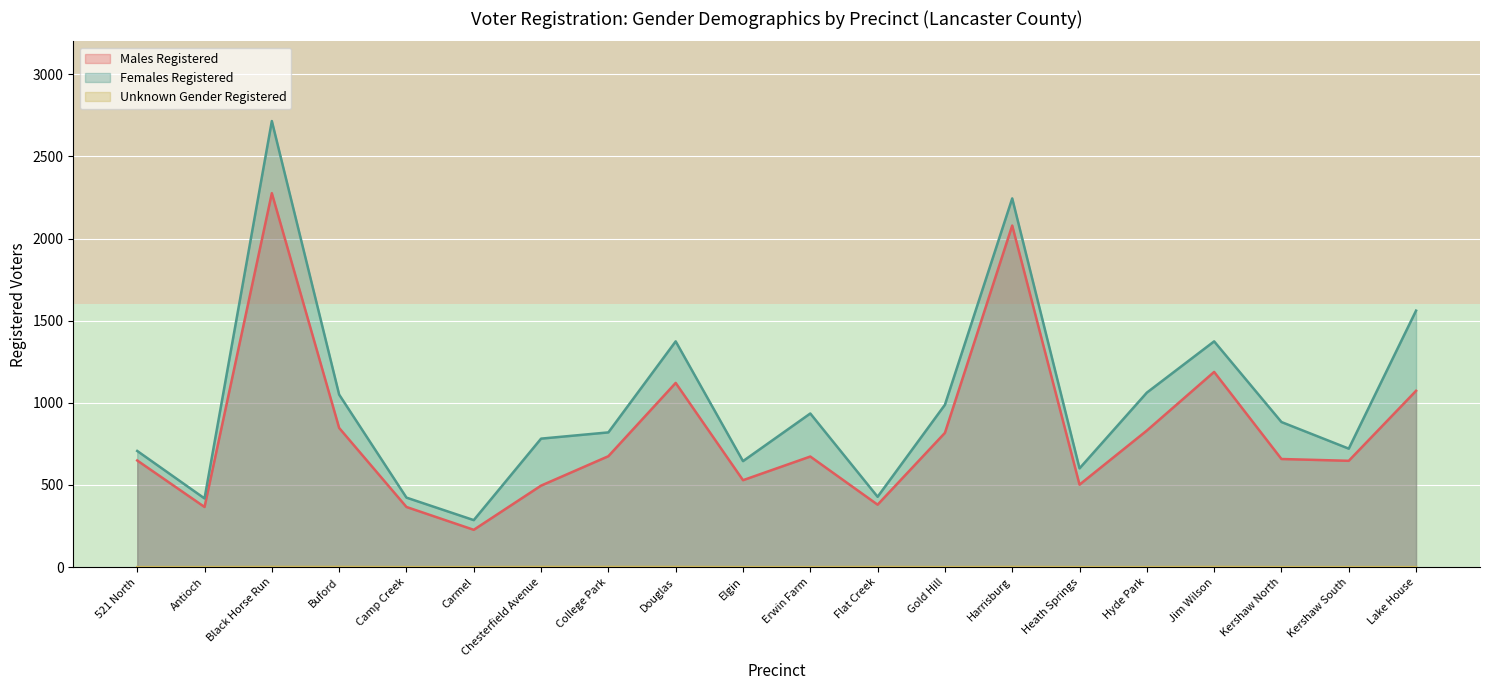

Reading left to right, list all the values displayed in this chart.

Males Registered: 521 North=649	Antioch=366	Black Horse Run=2276	Buford=847	Camp Creek=366	Carmel=227	Chesterfield Avenue=496	College Park=675	Douglas=1121	Elgin=529	Erwin Farm=673	Flat Creek=380	Gold Hill=817	Harrisburg=2079	Heath Springs=502	Hyde Park=831	Jim Wilson=1188	Kershaw North=658	Kershaw South=647	Lake House=1073
Females Registered: 521 North=707	Antioch=418	Black Horse Run=2715	Buford=1050	Camp Creek=423	Carmel=286	Chesterfield Avenue=782	College Park=820	Douglas=1374	Elgin=645	Erwin Farm=935	Flat Creek=428	Gold Hill=988	Harrisburg=2244	Heath Springs=601	Hyde Park=1062	Jim Wilson=1374	Kershaw North=883	Kershaw South=721	Lake House=1561
Unknown Gender Registered: 521 North=0	Antioch=0	Black Horse Run=1	Buford=1	Camp Creek=0	Carmel=0	Chesterfield Avenue=1	College Park=1	Douglas=1	Elgin=0	Erwin Farm=0	Flat Creek=1	Gold Hill=0	Harrisburg=1	Heath Springs=0	Hyde Park=0	Jim Wilson=1	Kershaw North=0	Kershaw South=0	Lake House=0